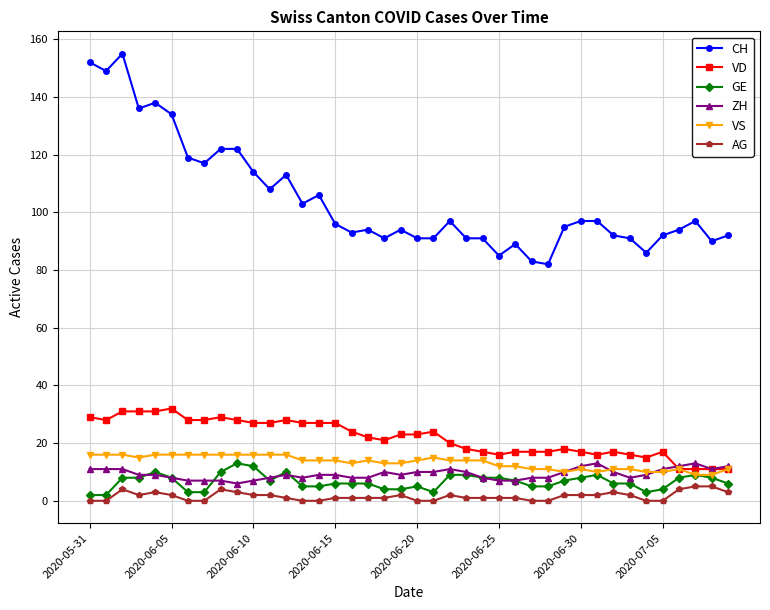

At how many categories does at least one series exceed 53?

40